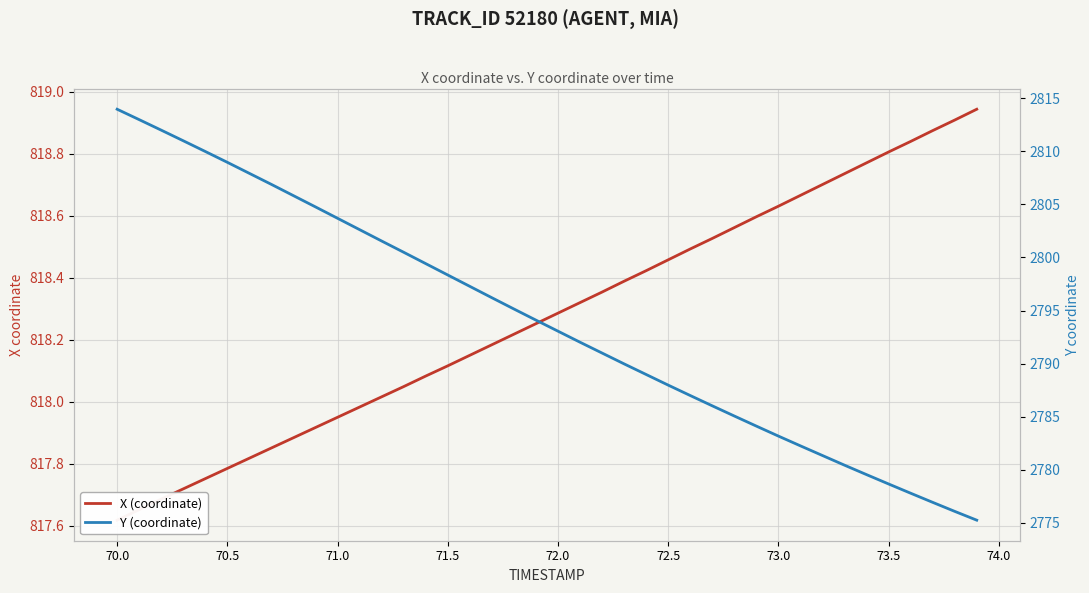

Is this an area chart (filled region under the line)?

No